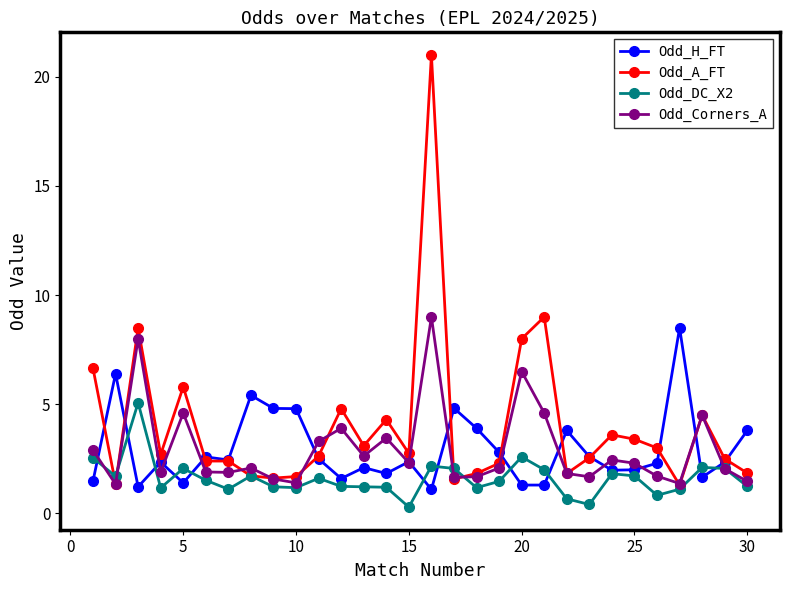

What is the value of the Odd_H_FT point at the 30th from the left?

3.8